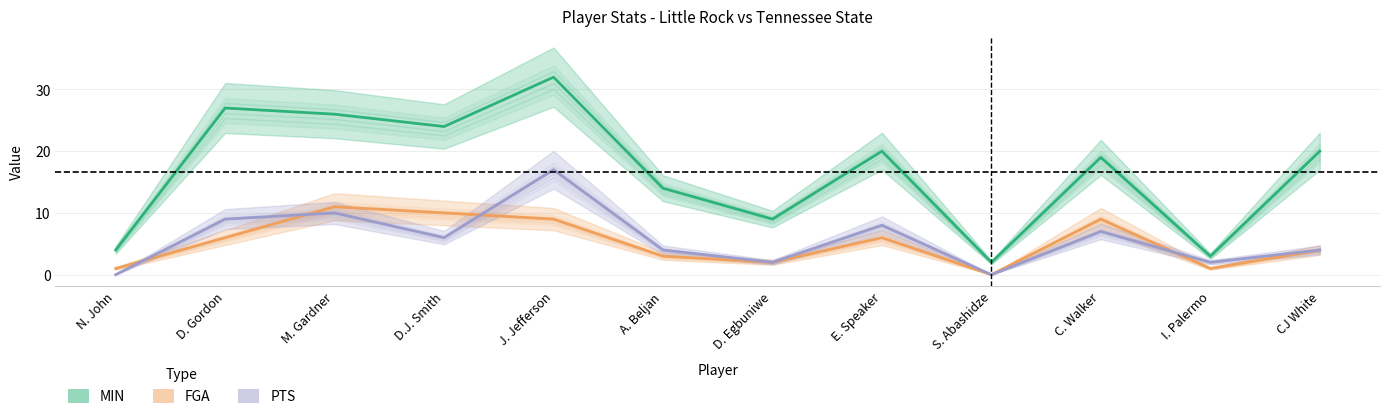

What is the difference between the highest and lowest values at N. John?

4